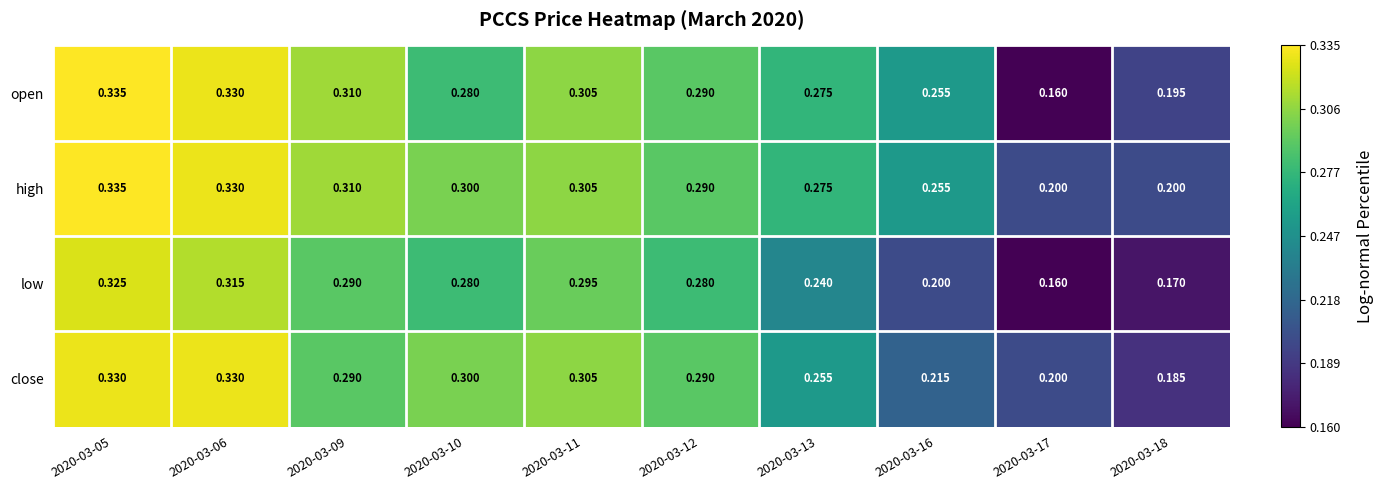

Which series has the largest total across all categories?

high